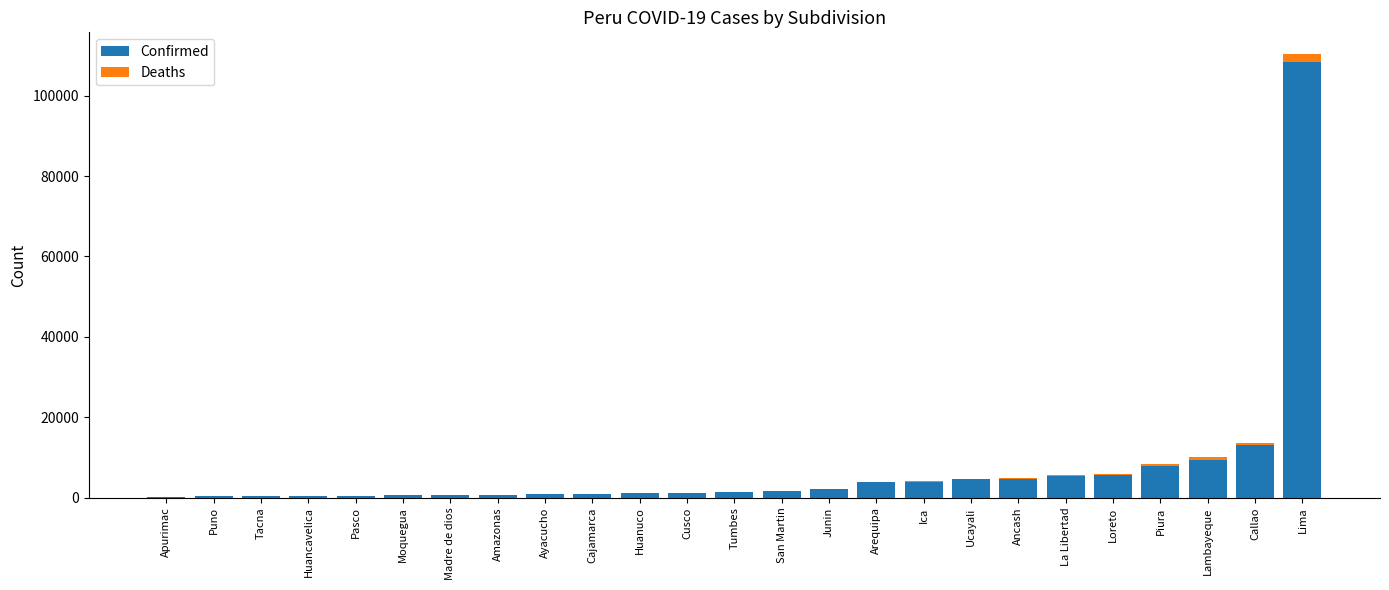

At which label is Confirmed closest to 54263?

Callao